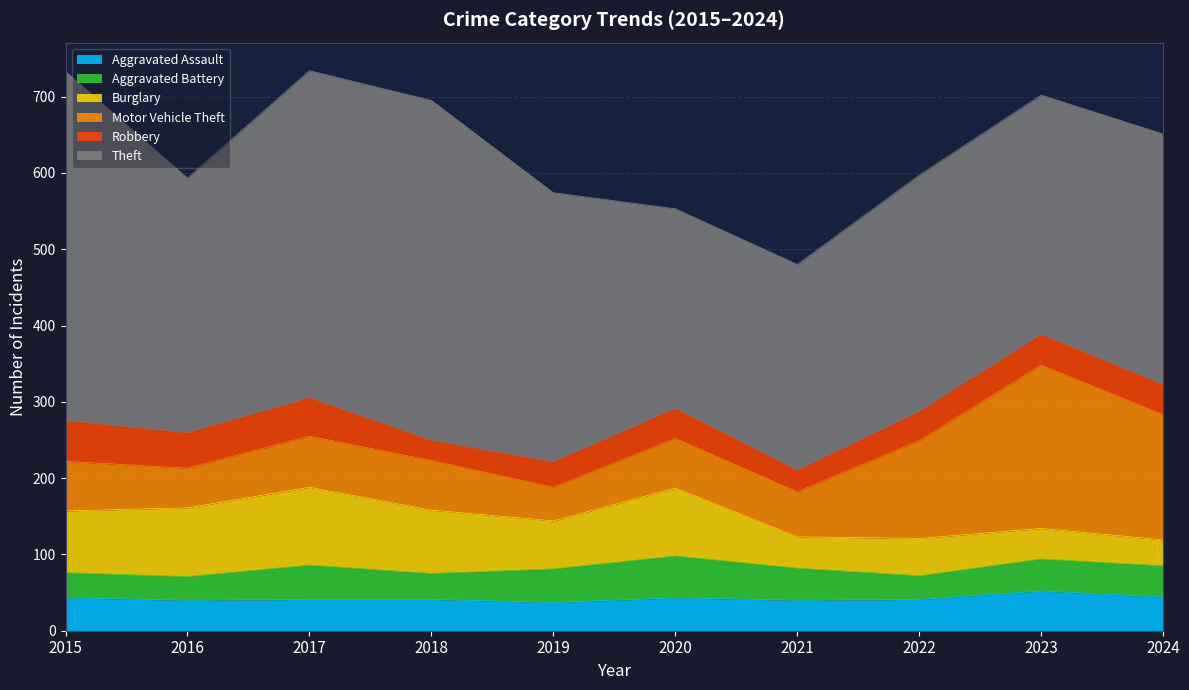

What value does the Theft series have at 2024, to the nearest 50?

350